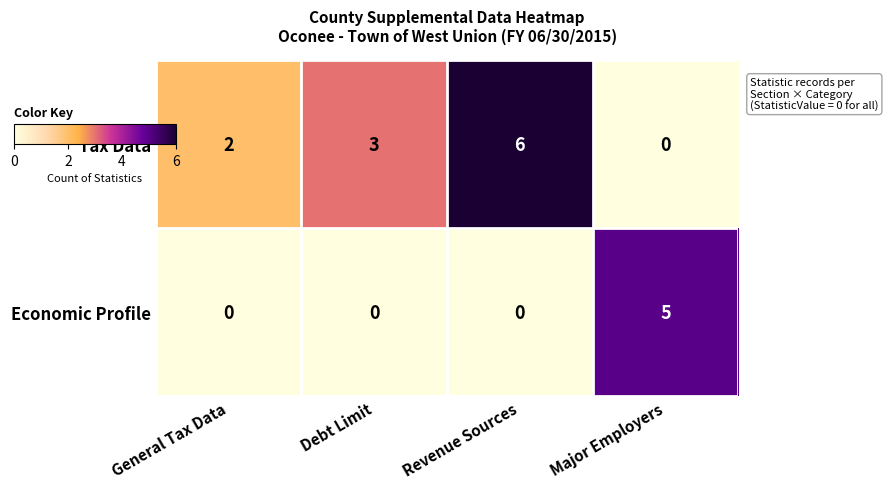

Is the value of Tax Data at Debt Limit greater than the value of Economic Profile at Debt Limit?

Yes